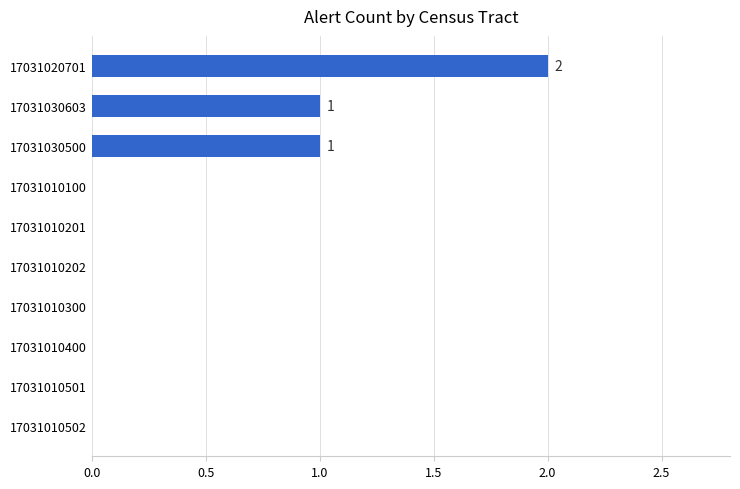

What is the maximum value shown in the chart?

2